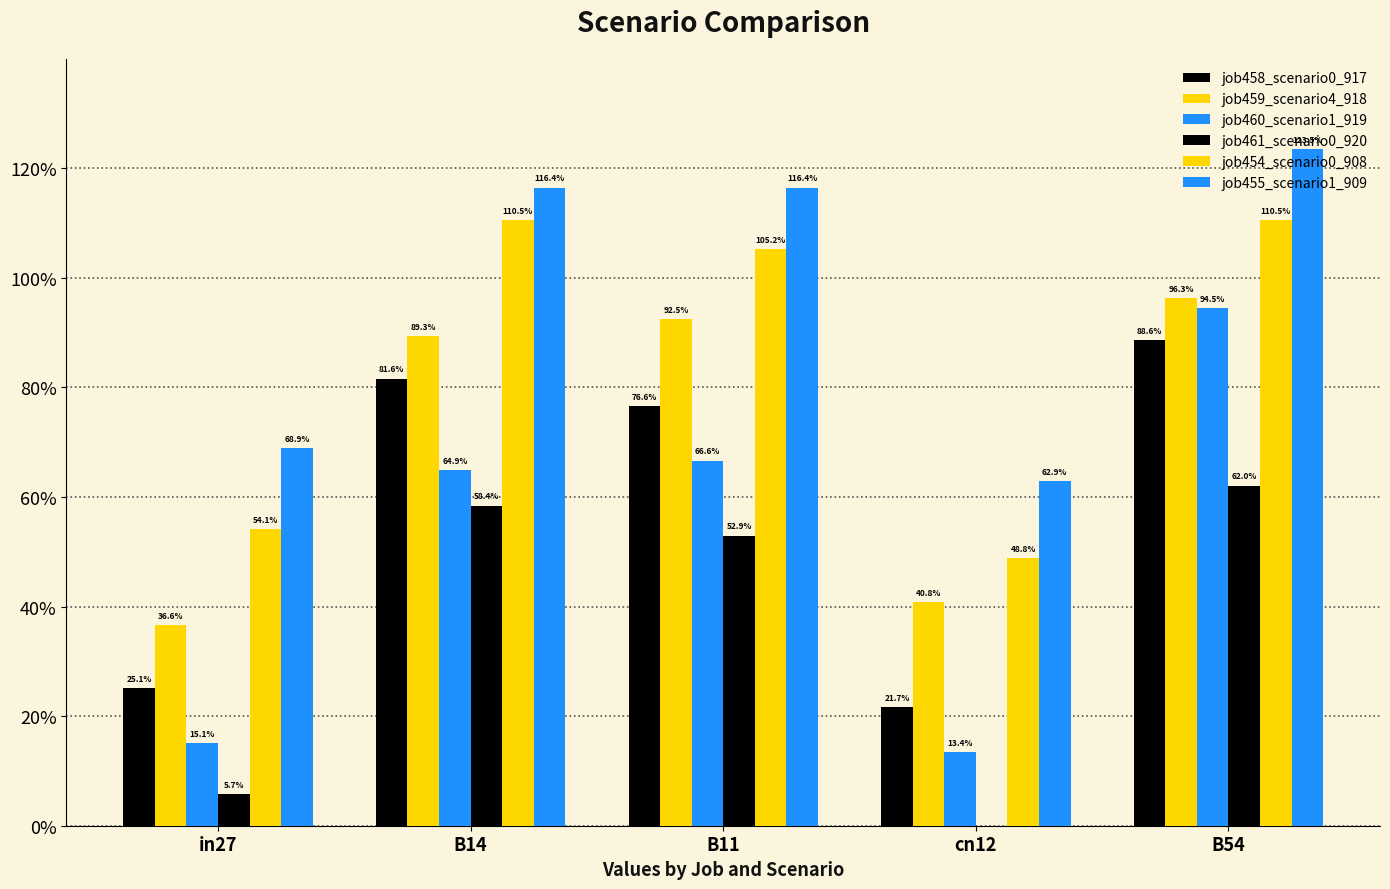

Are the bars grouped side by side (vs. stacked)?

Yes